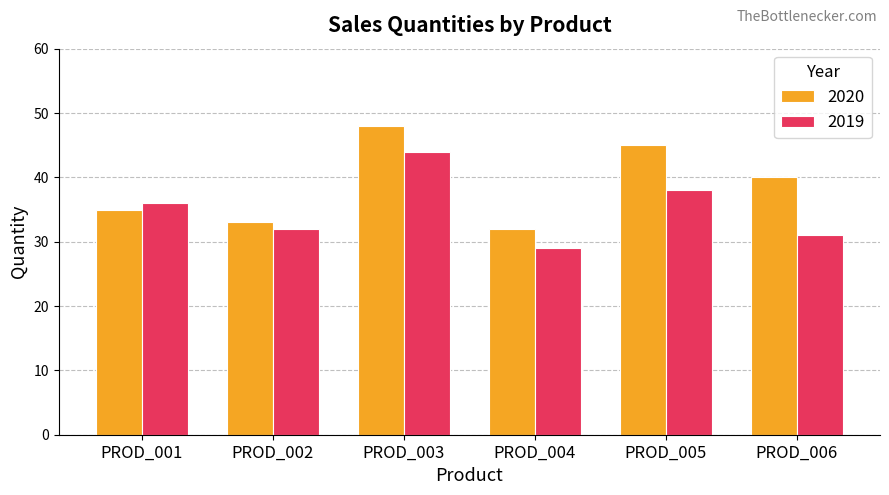

Reading left to right, transcribe all the data shown in this chart.

2020: 35	33	48	32	45	40
2019: 36	32	44	29	38	31